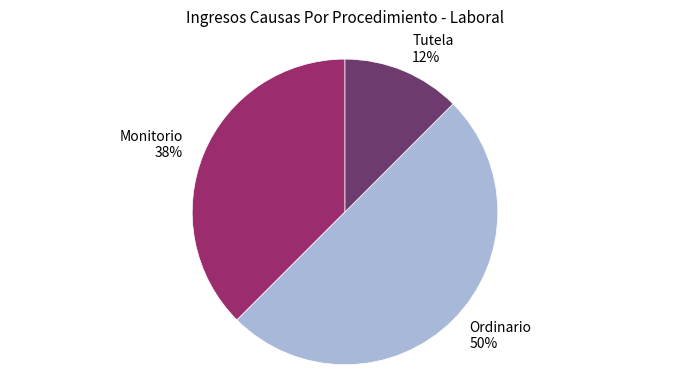

Combined, do Ordinario and Tutela account for over 50%?

Yes